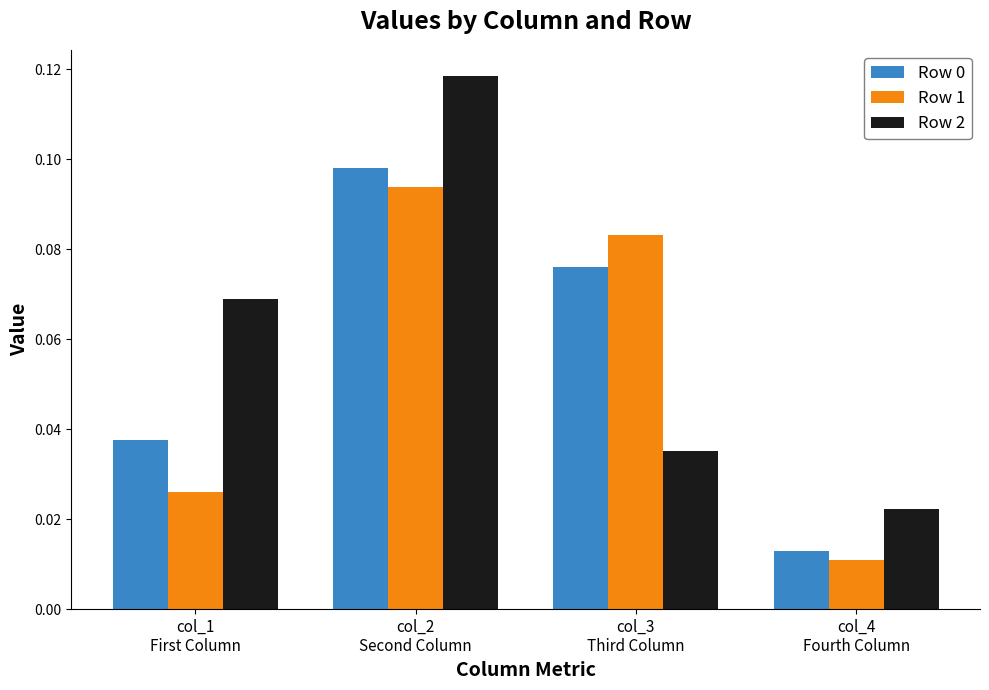

How many Row 0 values are between 0 and 1?

4